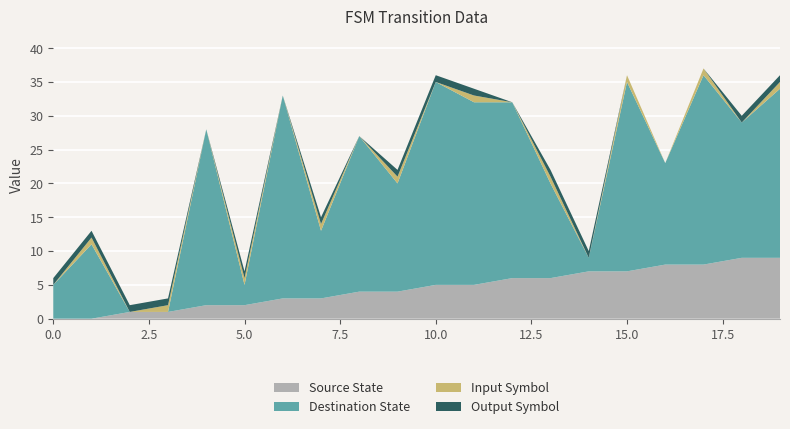

Reading left to right, transcribe all the data shown in this chart.

Source State: 0	0	1	1	2	2	3	3	4	4	5	5	6	6	7	7	8	8	9	9
Destination State: 5	11	0	0	26	3	30	10	23	16	30	27	26	14	2	28	15	28	20	25
Input Symbol: 0	1	0	1	0	1	0	1	0	1	0	1	0	1	0	1	0	1	0	1
Output Symbol: 1	1	1	1	0	1	0	1	0	1	1	1	0	1	1	0	0	0	1	1